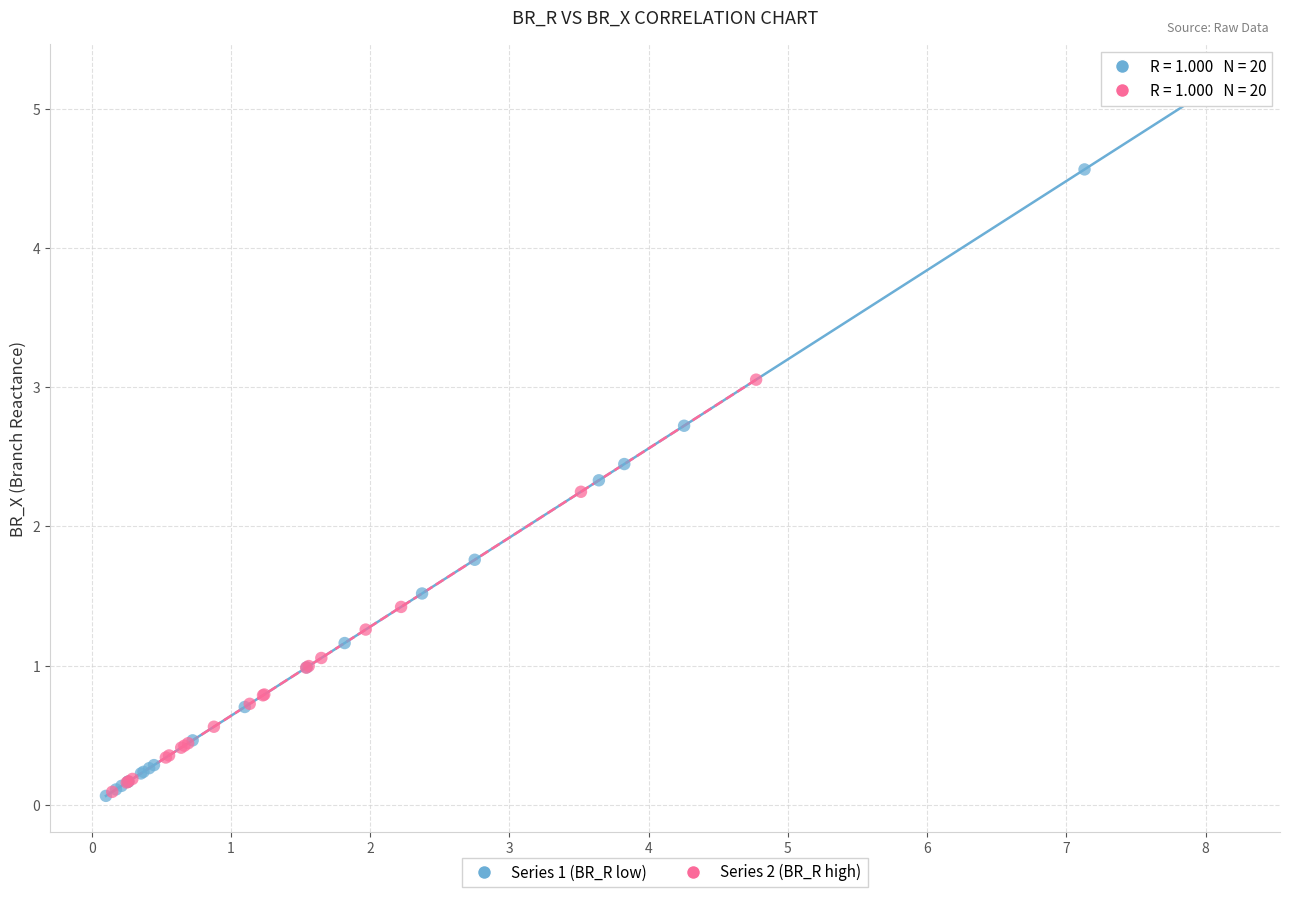

Which series has the largest Y range (max minus min)?

Series 1 (BR_R low)